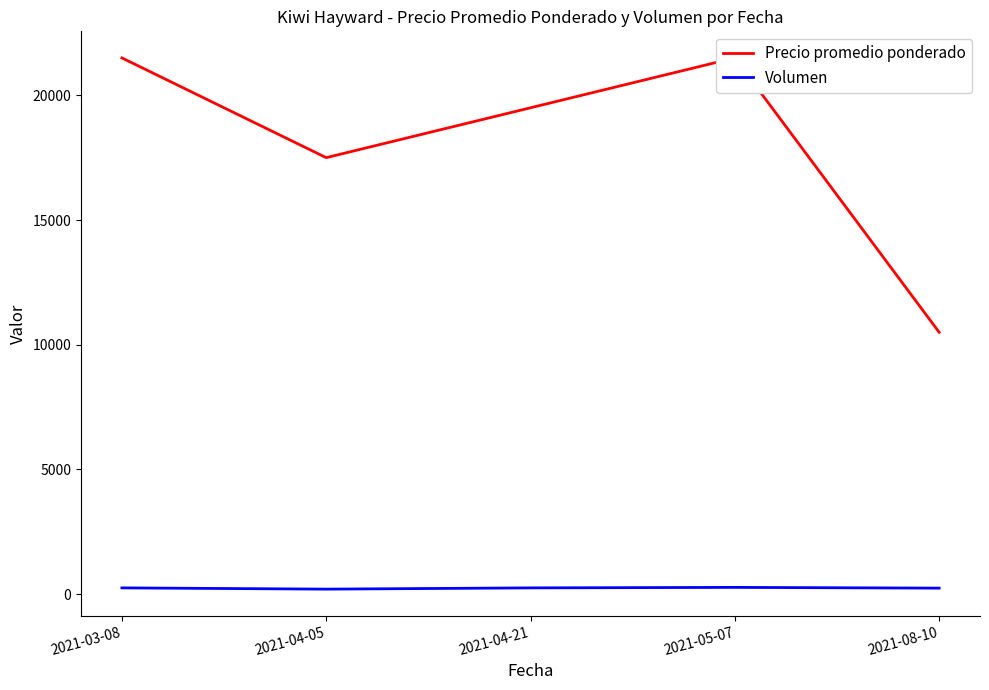

True or false: Volumen and Precio promedio ponderado intersect in this chart.

False